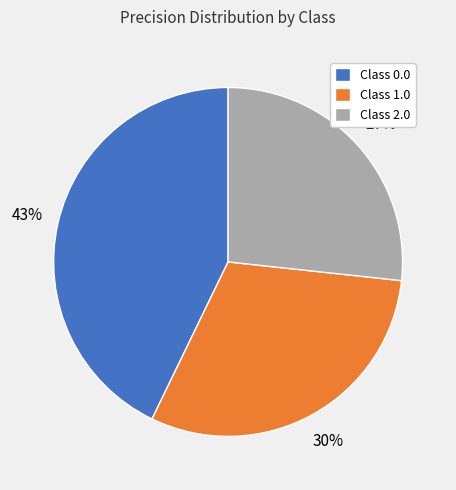

To the nearest percent, what is the average slice percentage?

33%